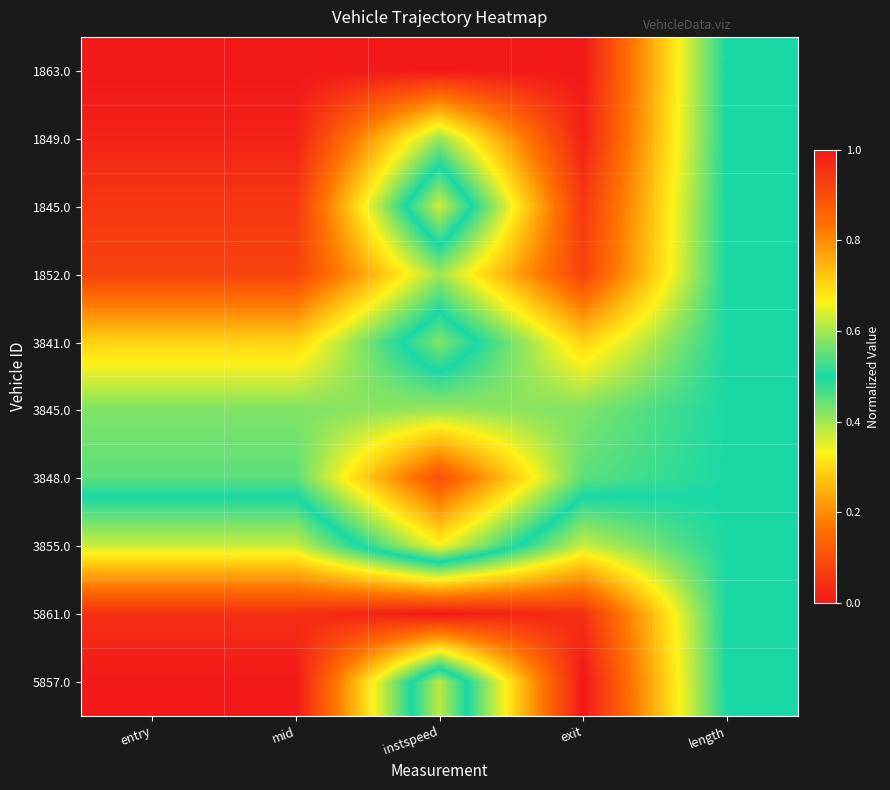

At how many categories does at least one series exceed 0?

5